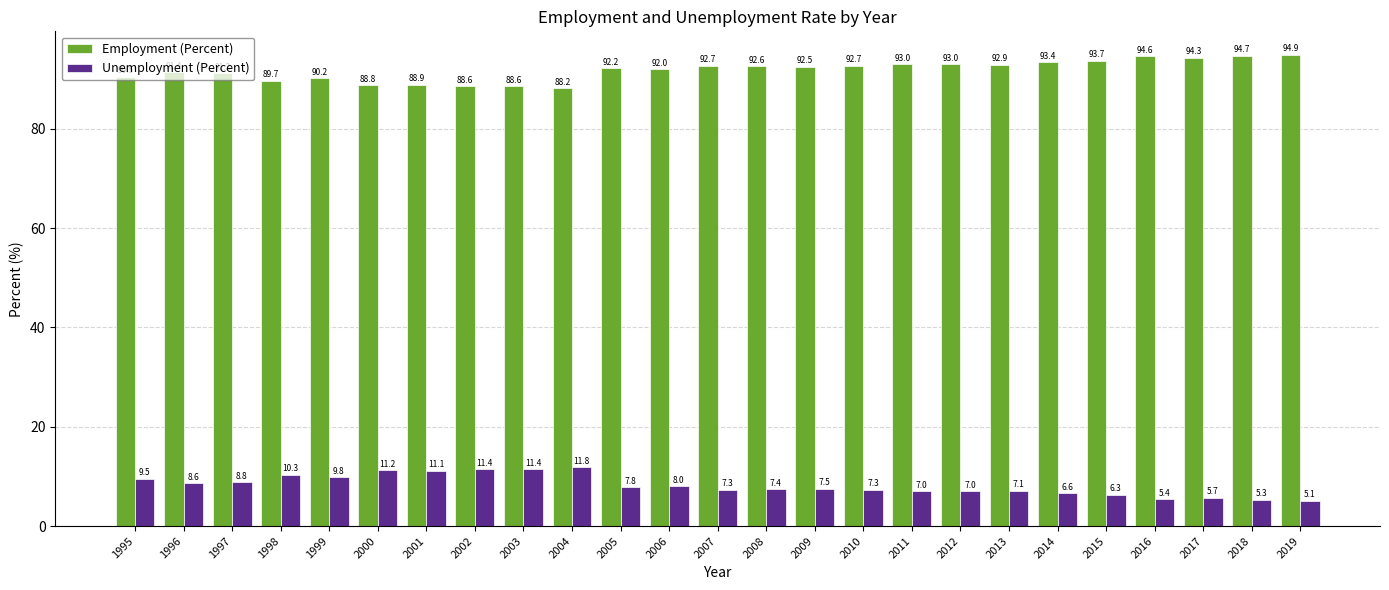

At which label does Unemployment (Percent) reach its minimum?

2019